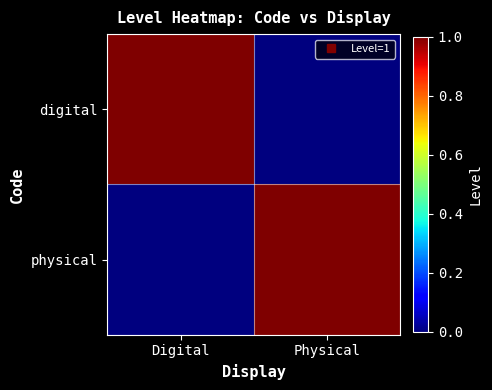

At how many categories does at least one series exceed 0?

2